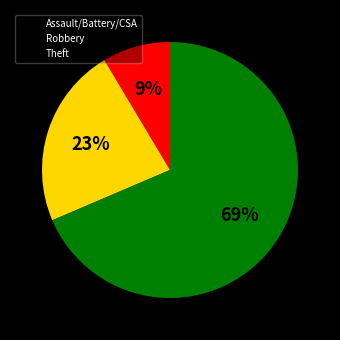

Is the sum of Assault/Battery/CSA and Theft greater than half?

Yes